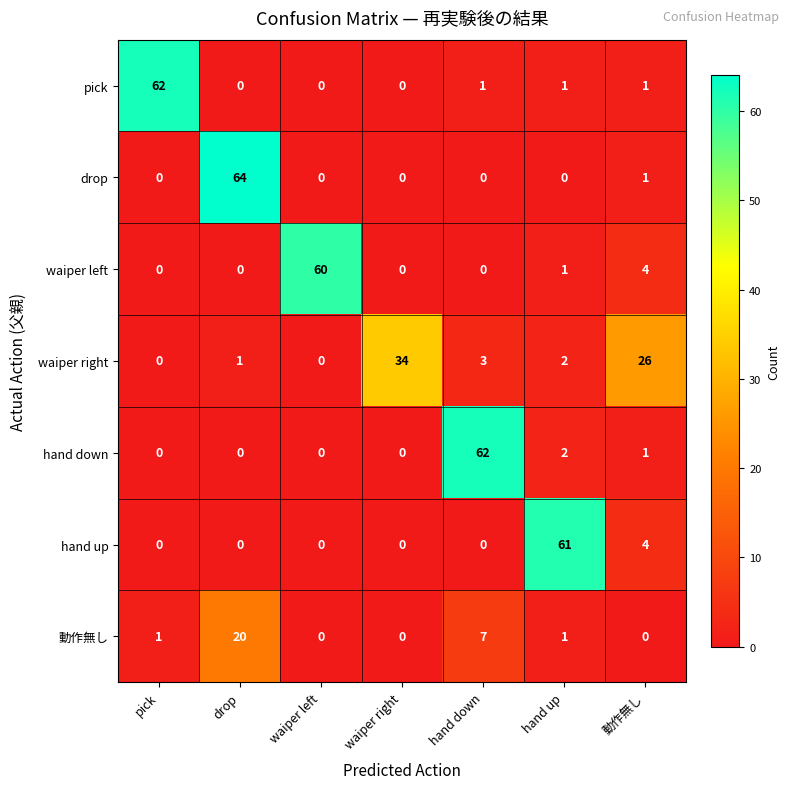

True or false: waiper left has a value of 19 at waiper left.

False